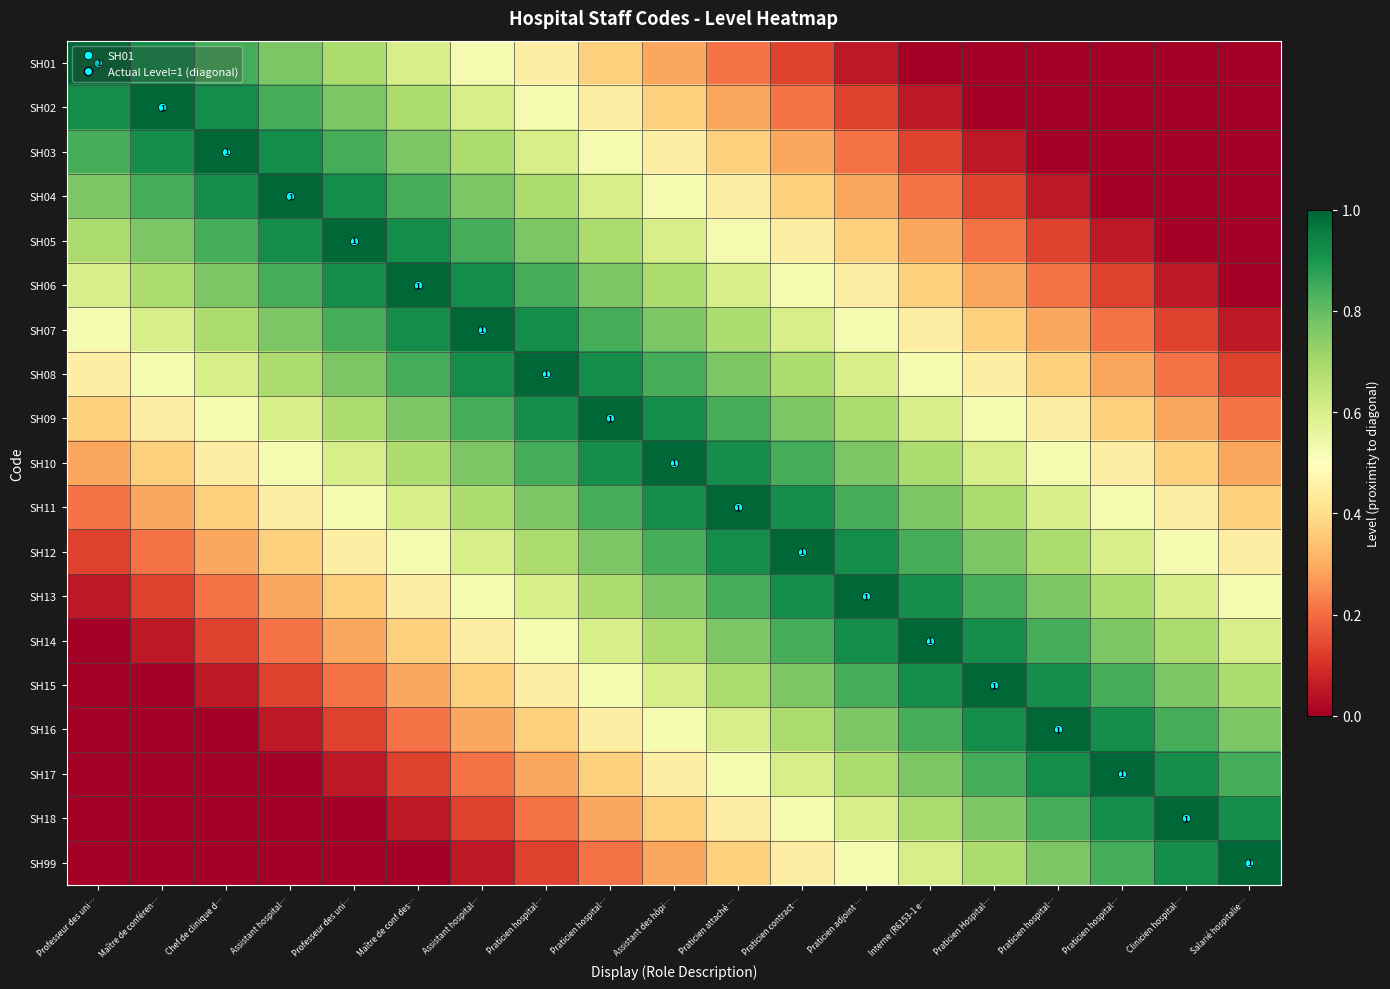

What is the greatest value displayed?

1.0